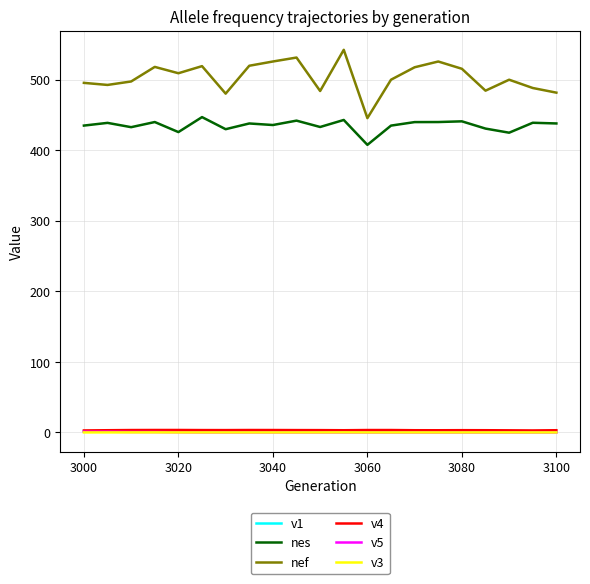

What is the greatest value displayed?

542.4